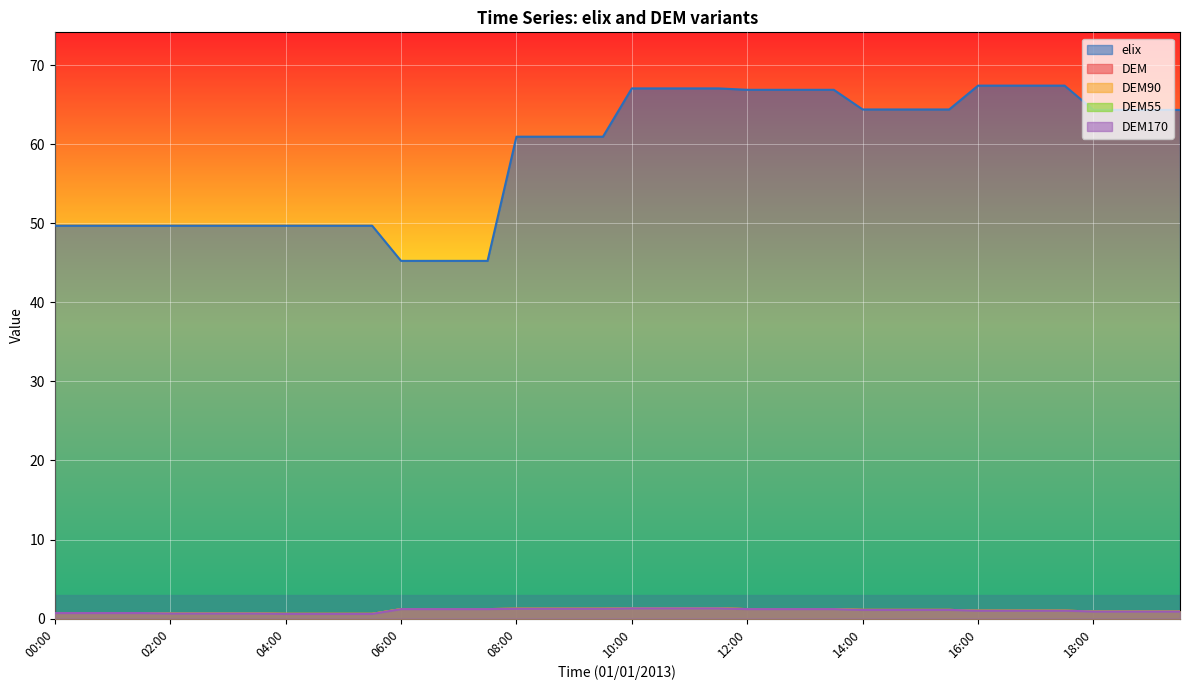

At which label does DEM90 first exceed 1?

06:00